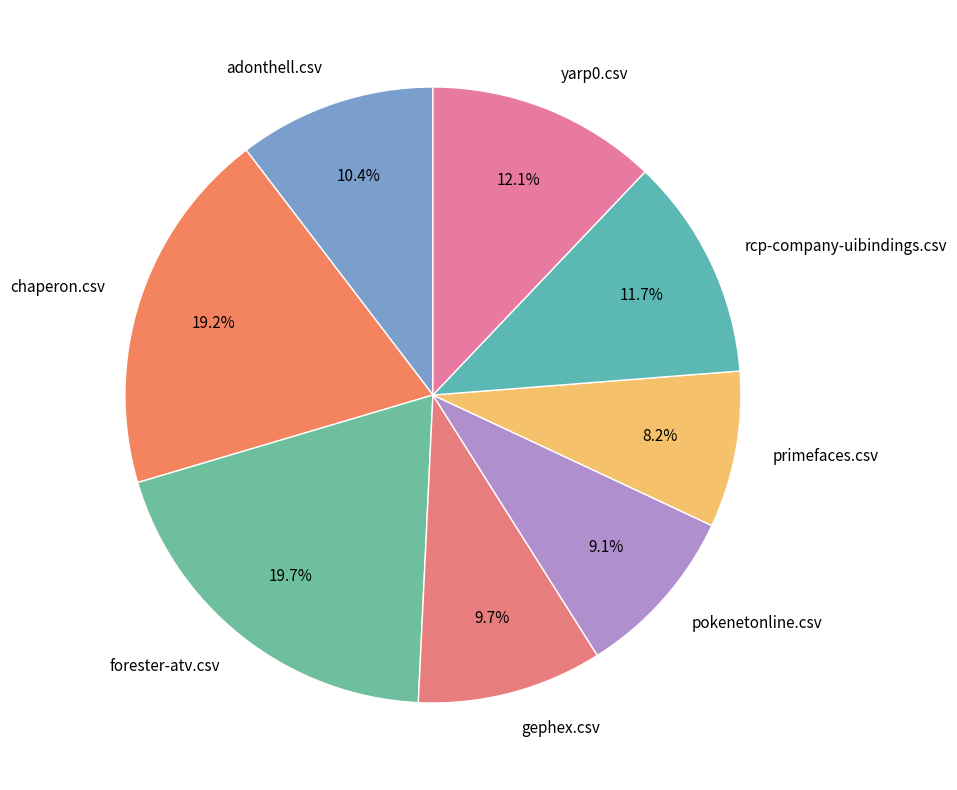

To the nearest percent, what percentage of the pie is rcp-company-uibindings.csv?

12%